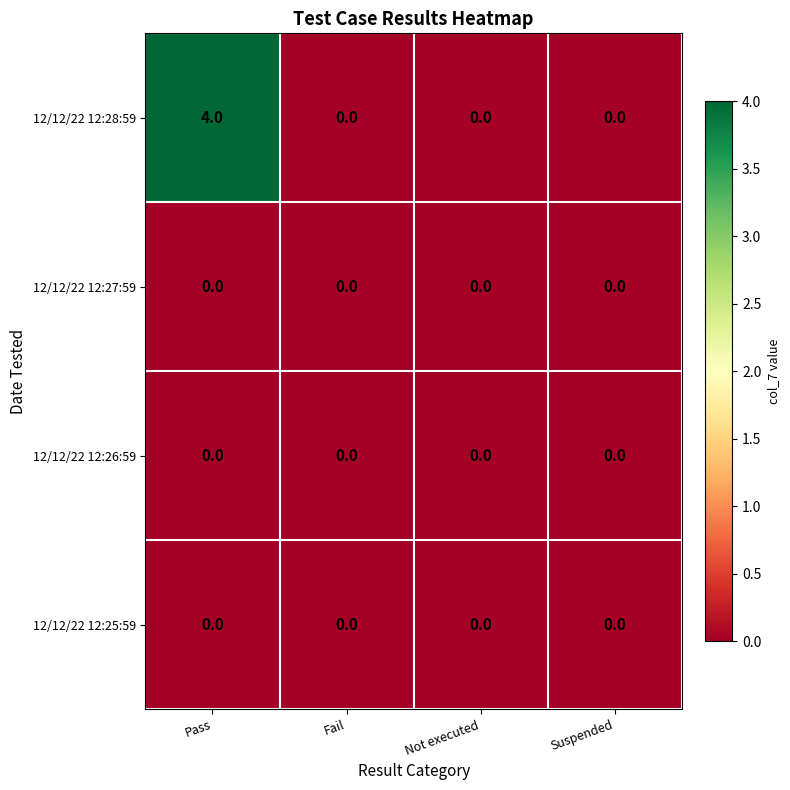

Reading right to left, transcribe all the data shown in this chart.

12/12/22 12:28:59: Suspended=0	Not executed=0	Fail=0	Pass=4
12/12/22 12:27:59: Suspended=0	Not executed=0	Fail=0	Pass=0
12/12/22 12:26:59: Suspended=0	Not executed=0	Fail=0	Pass=0
12/12/22 12:25:59: Suspended=0	Not executed=0	Fail=0	Pass=0